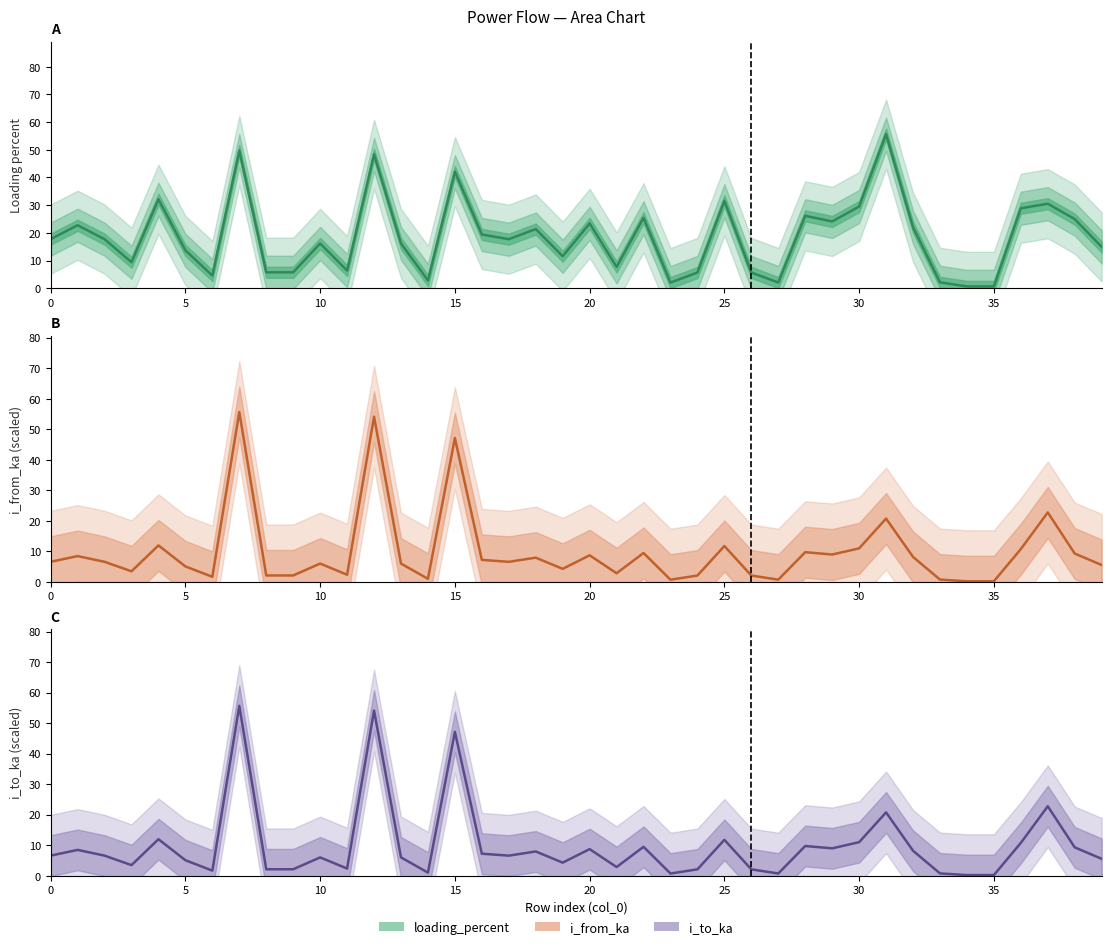

What is the average value of the loading_percent series?

18.6